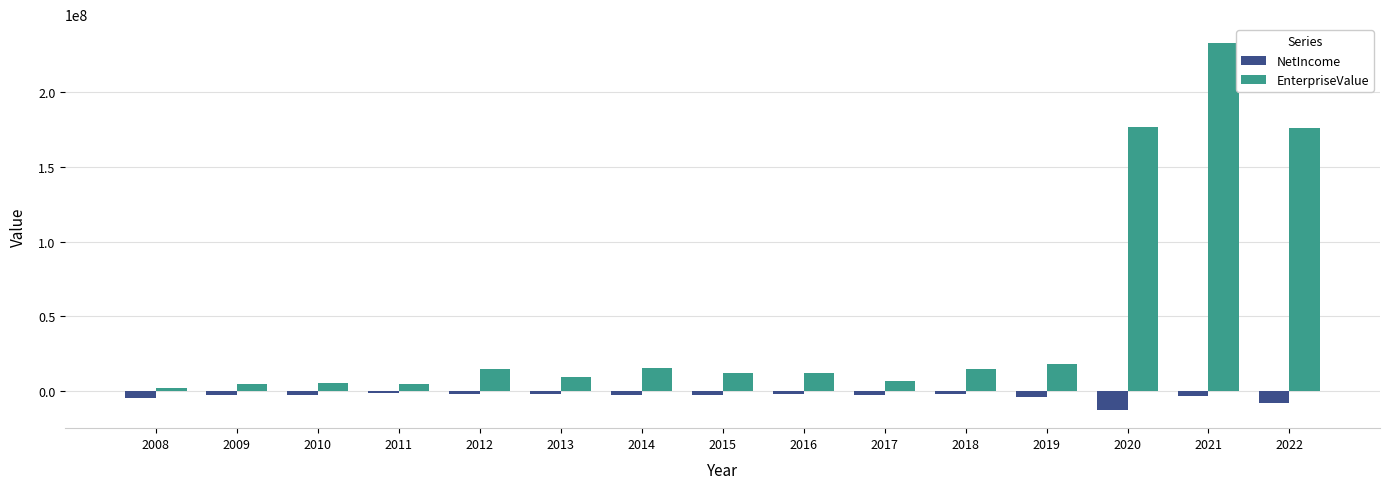

How many categories are shown in the chart?

15